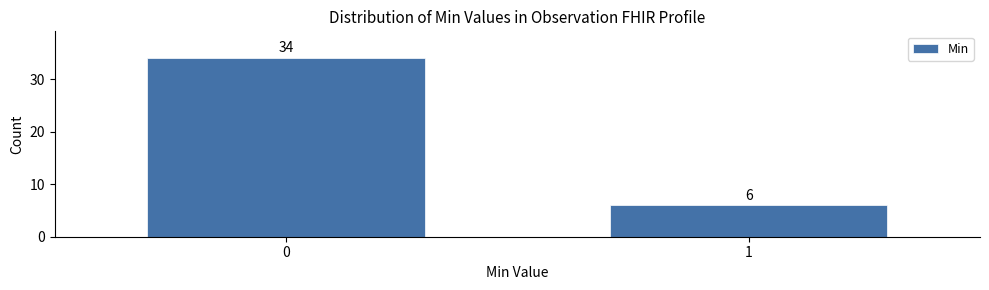

Reading left to right, what are all the values shown in this chart?

0=34	1=6